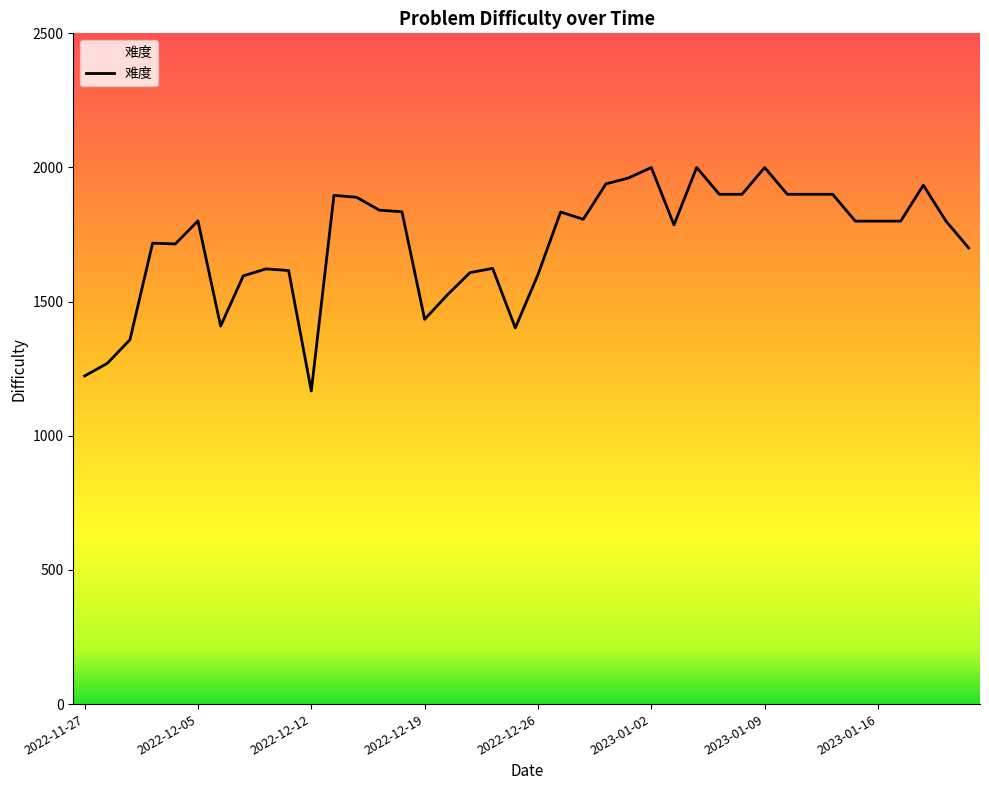

What is the difference between the maximum and minimum values?

833